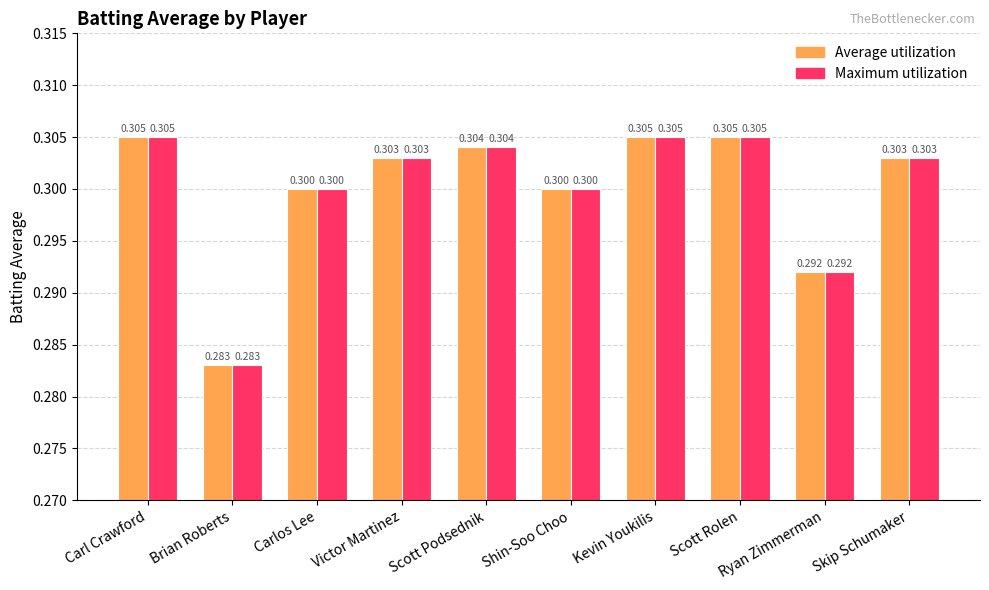

What is the minimum value for Average utilization?

0.3